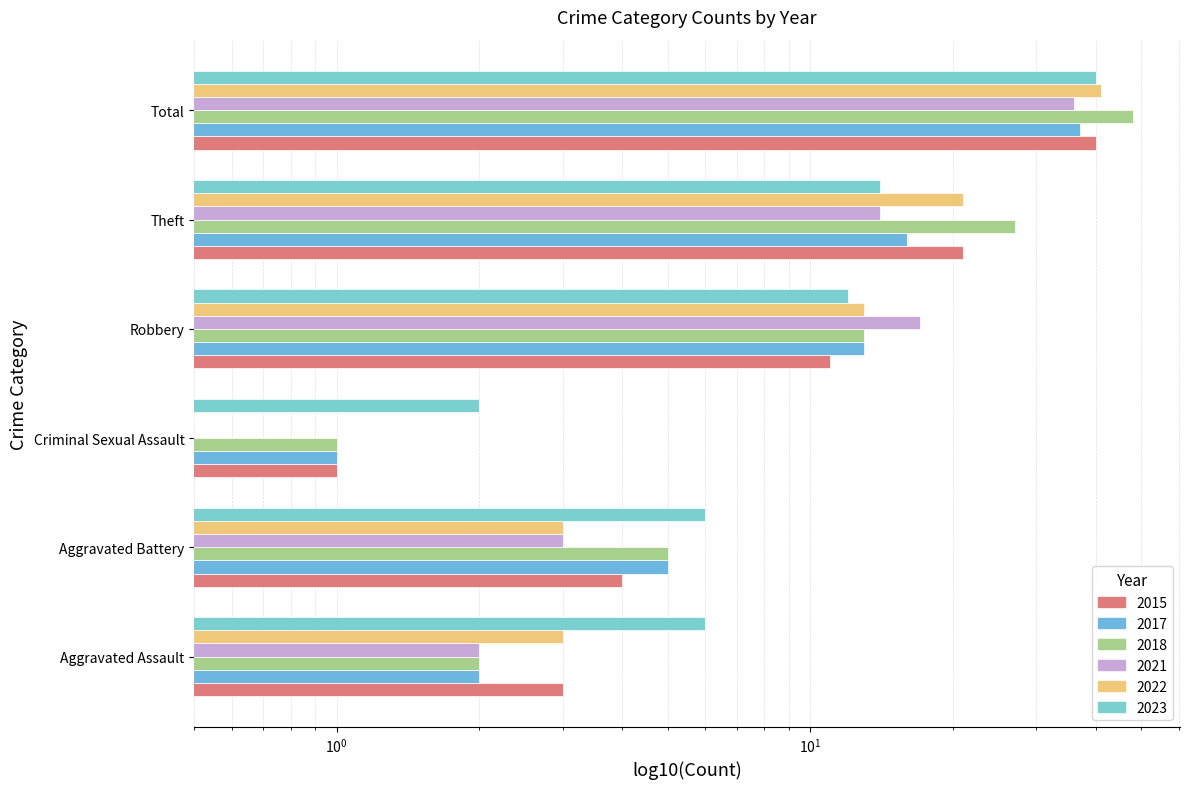

What is the smallest value displayed?

0.5